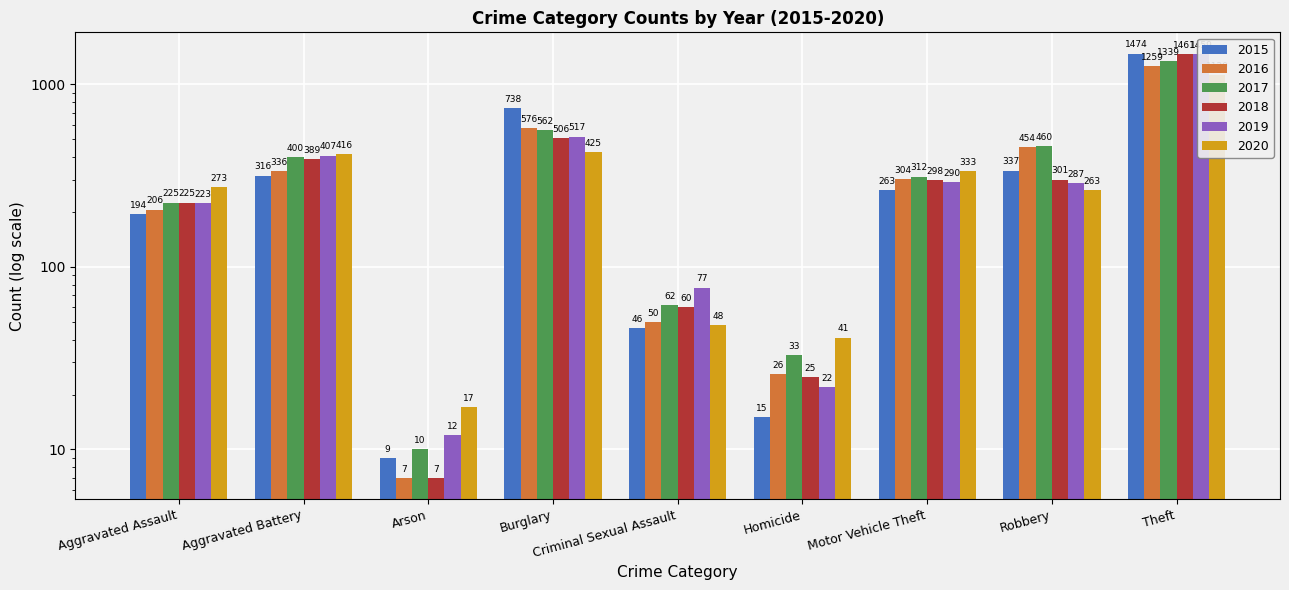

How many bars are there in each group?

6